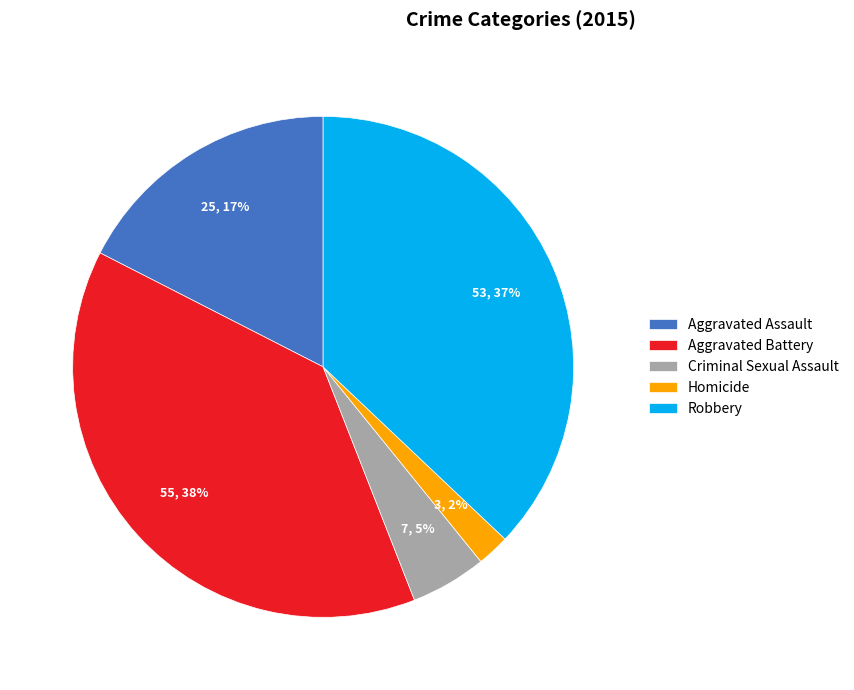

How many segments does this pie chart have?

5